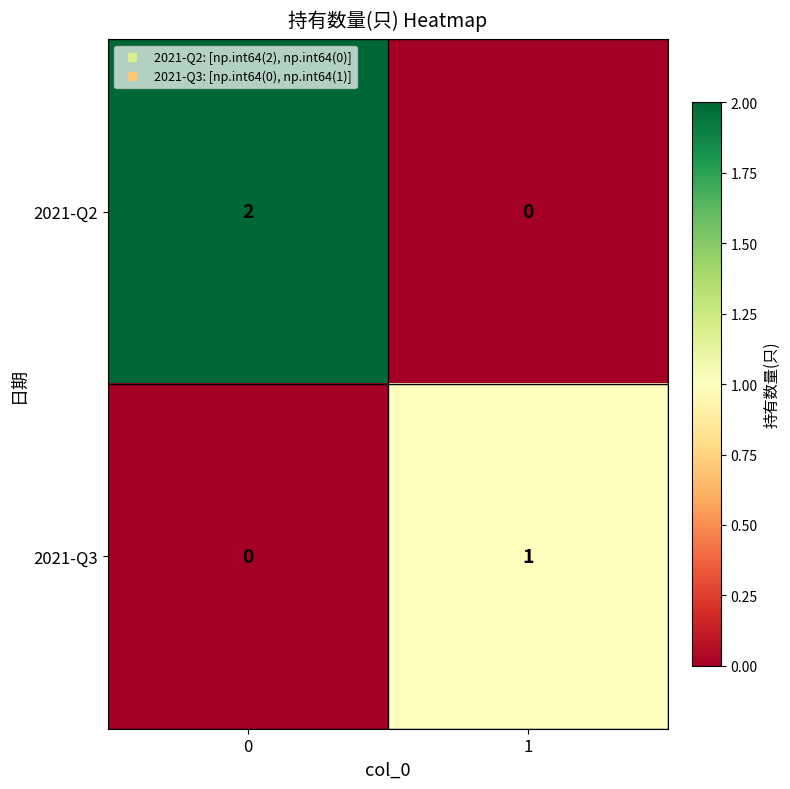

Between 0 and 1, which series saw the biggest shift?

2021-Q2